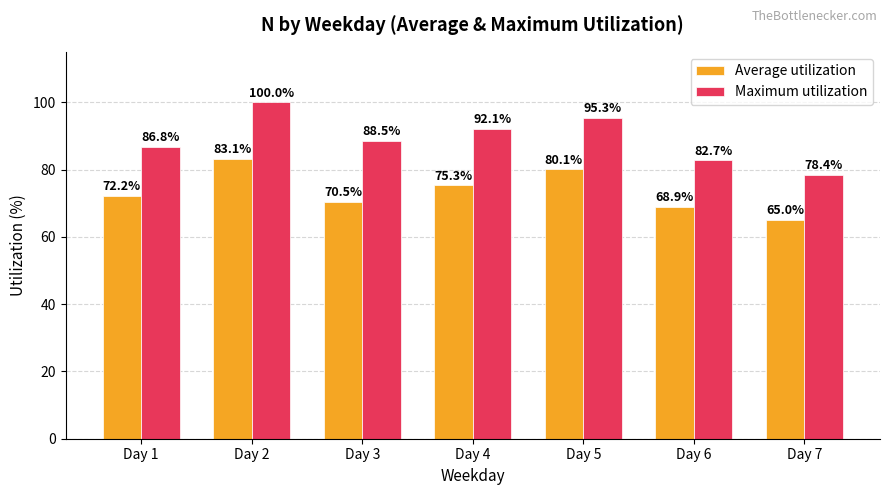

What is the difference between the highest and lowest values at Day 4?

16.8